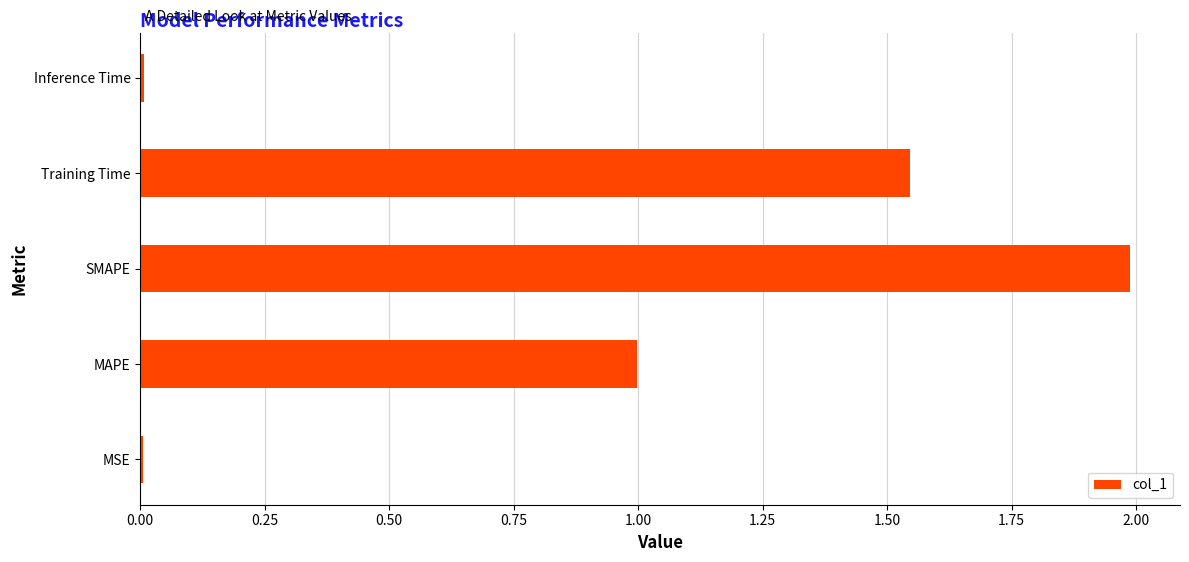

What value does the data have at SMAPE?

2.0